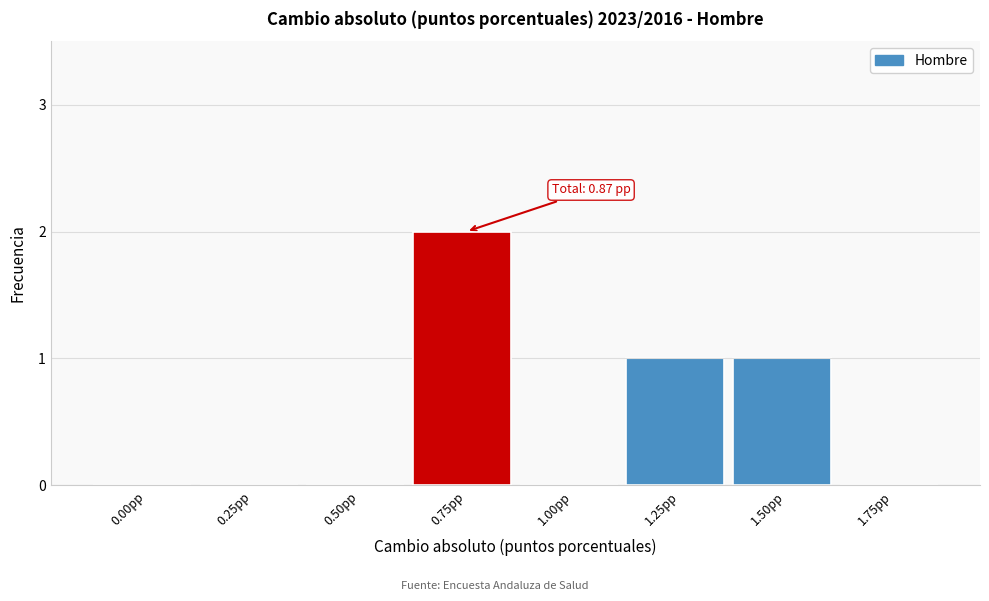

Reading left to right, what are all the values shown in this chart?

0.00pp=0	0.25pp=0	0.50pp=0	0.75pp=2	1.00pp=0	1.25pp=1	1.50pp=1	1.75pp=0